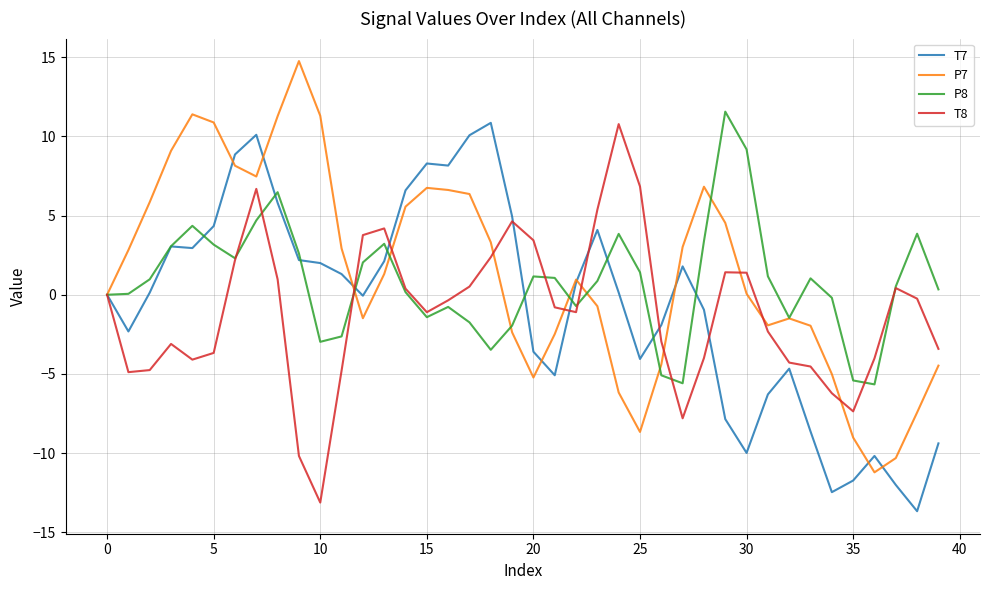

After their last crossing, which series has the higher values: P7 or T8?

T8